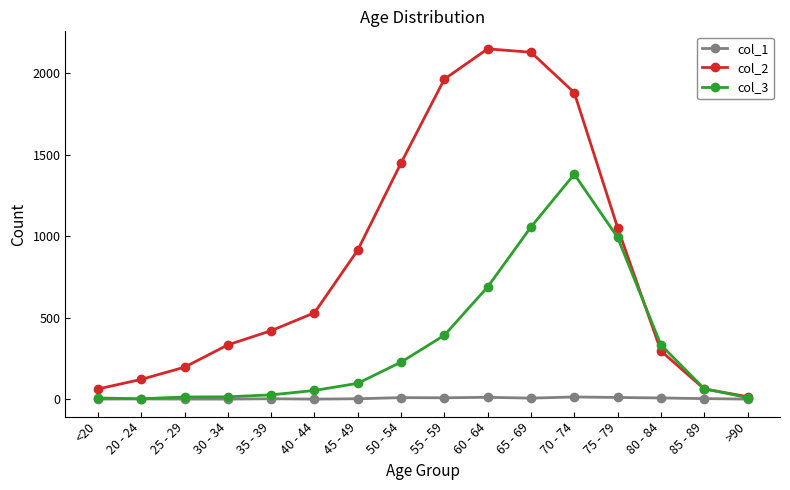

What are all the series names shown in the legend?

col_1, col_2, col_3